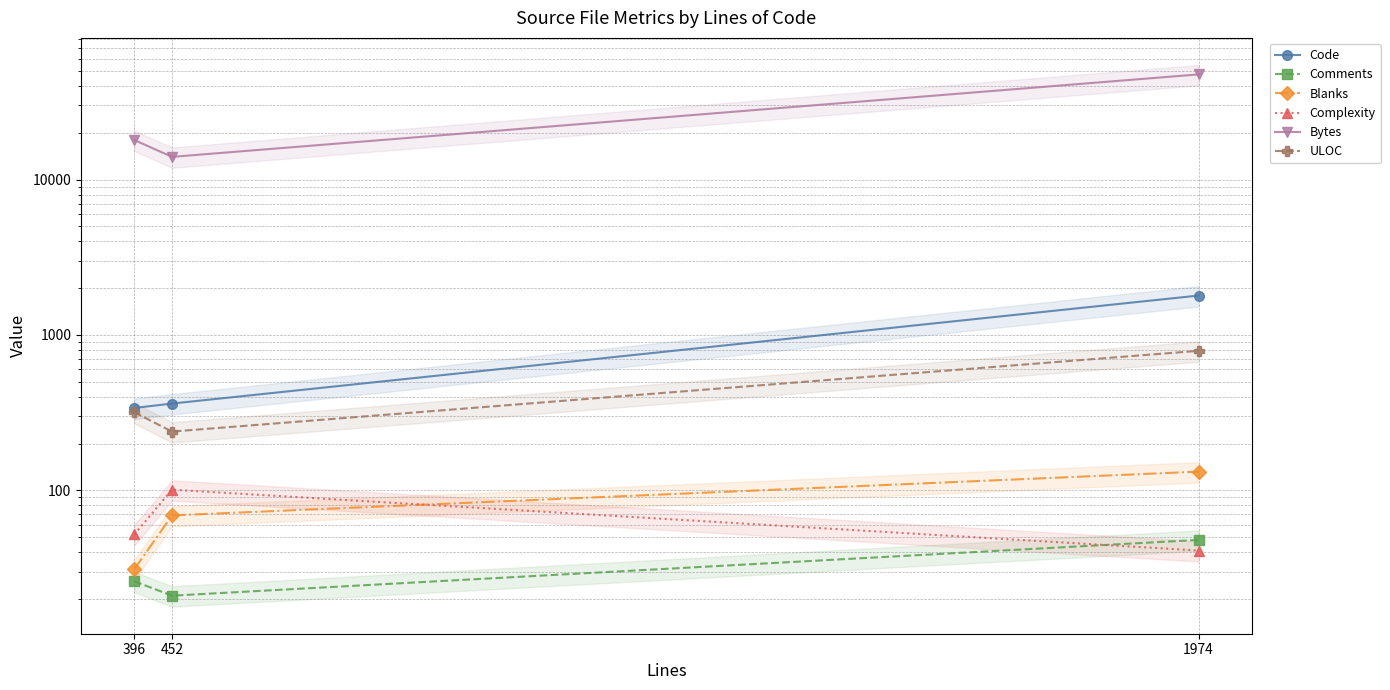

Does the chart display data point markers on the line(s)?

Yes